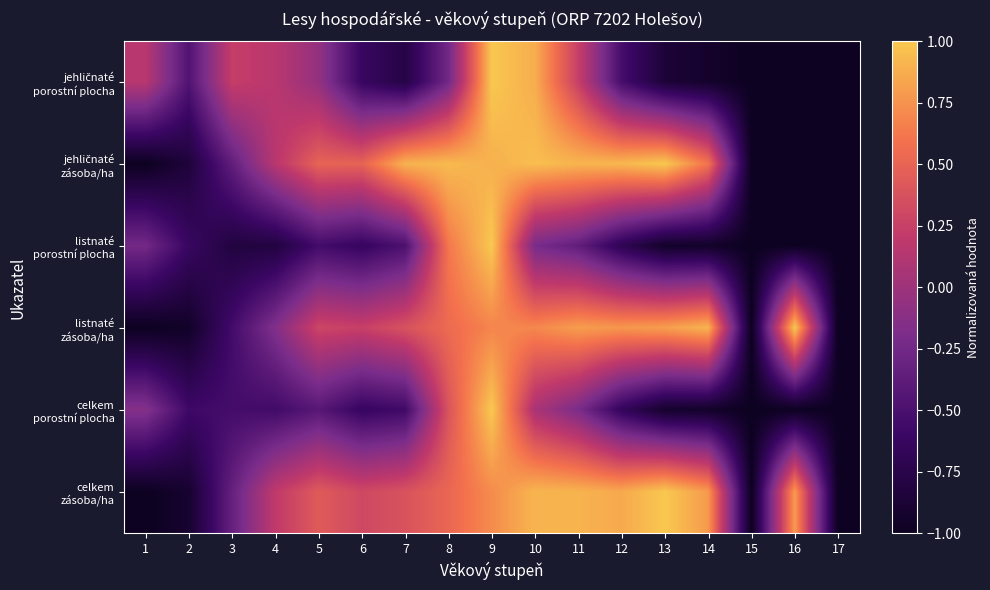

What is the total value across all series at 17?

-6.0